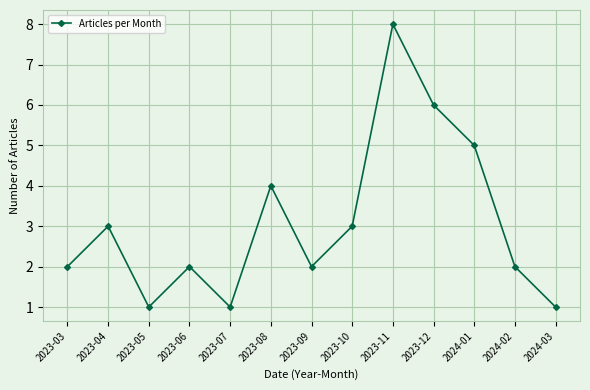

What is the maximum value shown in the chart?

8